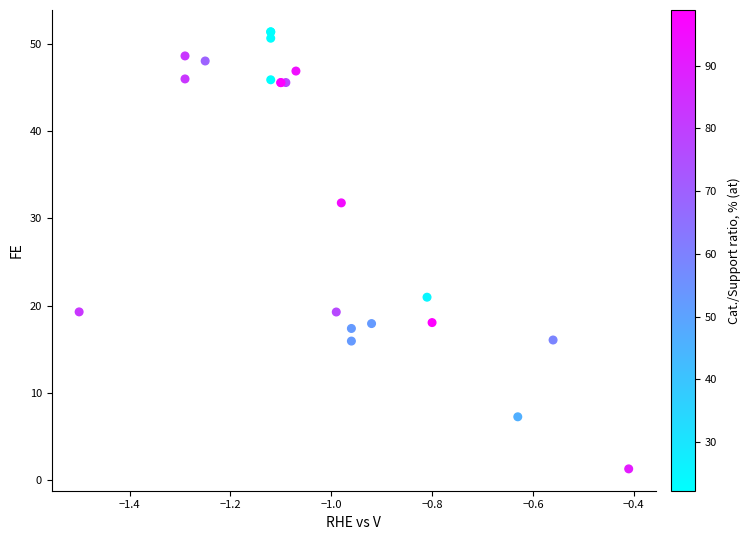

What Y value in the scatter plot is closest to 26?

21.0